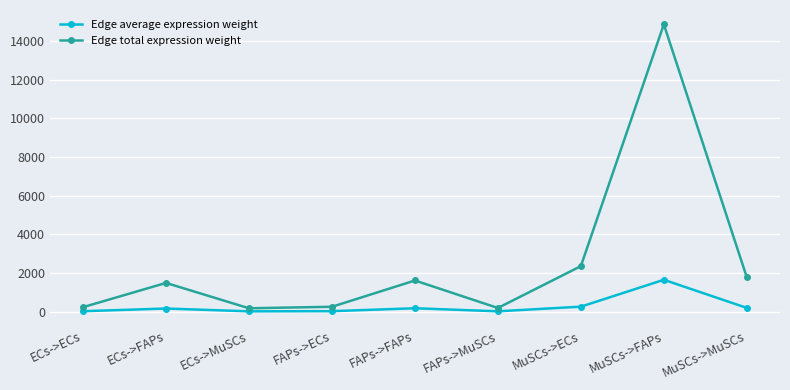

How many data points in Edge average expression weight are less than 165?

4